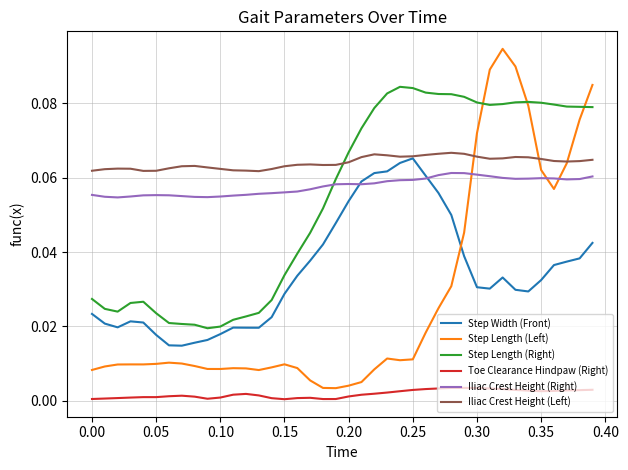

Which series has the largest total across all categories?

Iliac Crest Height (Left)